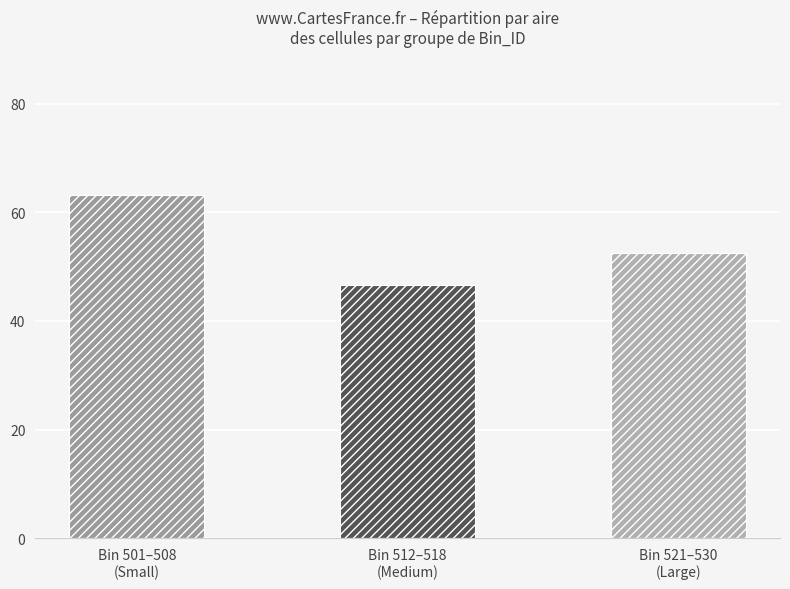

What value does the data have at Bin 501–508
(Small)?

63.2